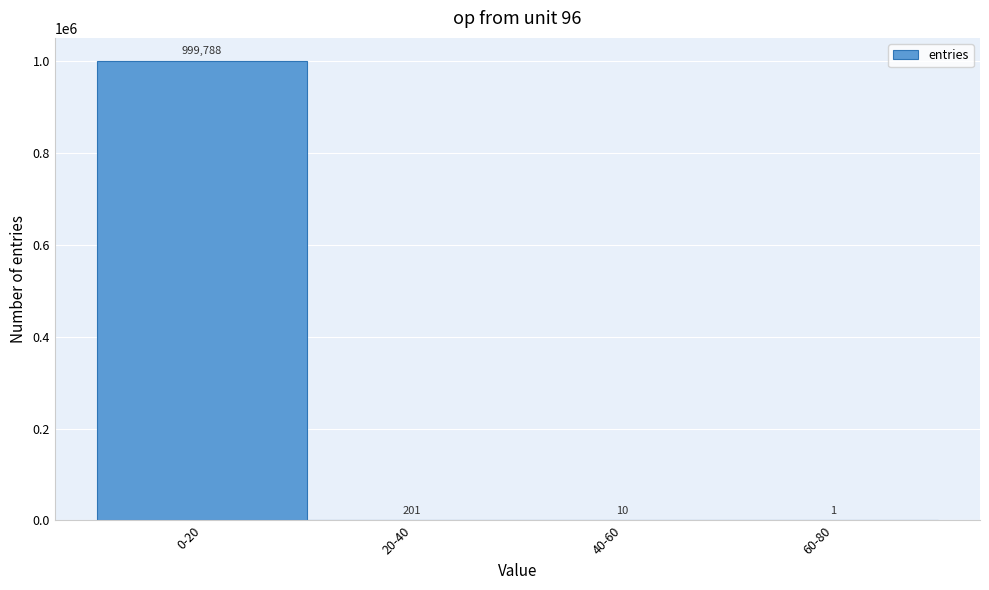

Reading right to left, what are all the values shown in this chart?

60-80=1	40-60=10	20-40=201	0-20=999788